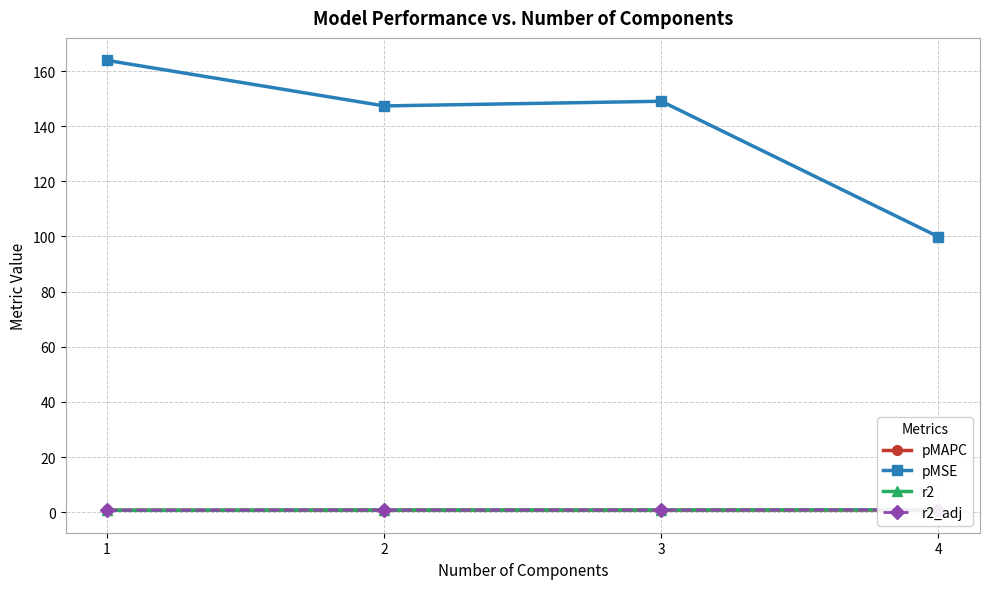

True or false: pMAPC and pMSE cross at least once.

False